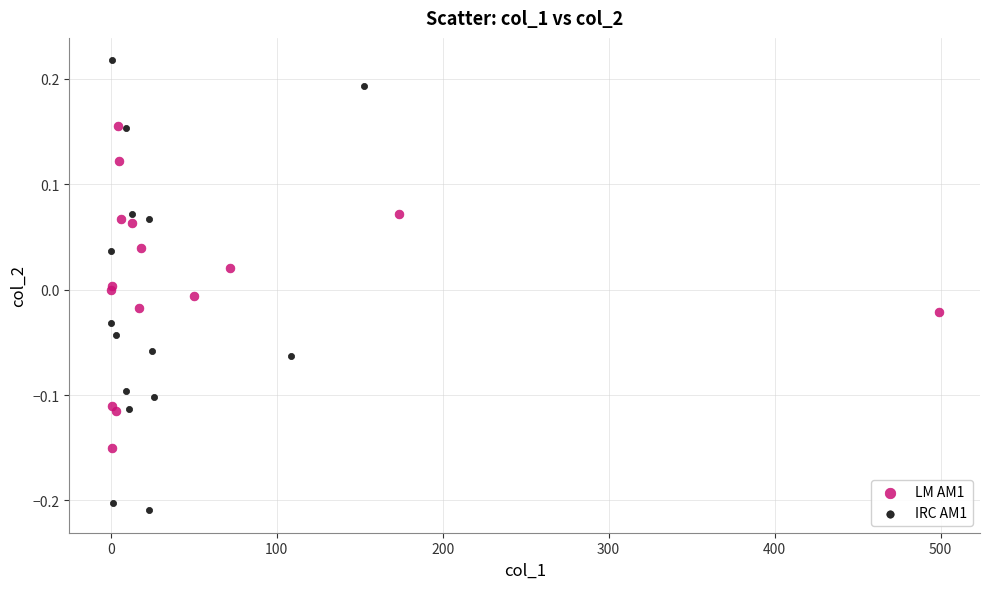

Which series contains the lowest Y value?

IRC AM1